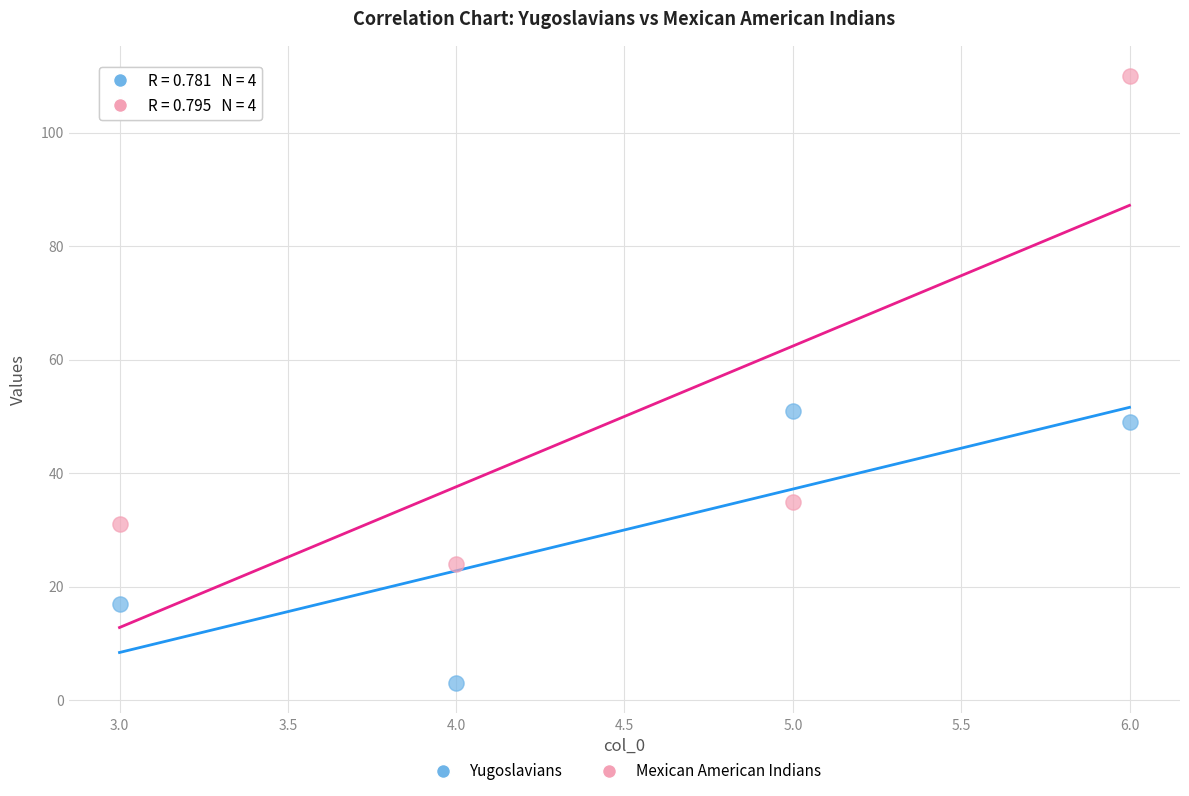

Across all data points, what is the range of Y values (max minus min)?

107